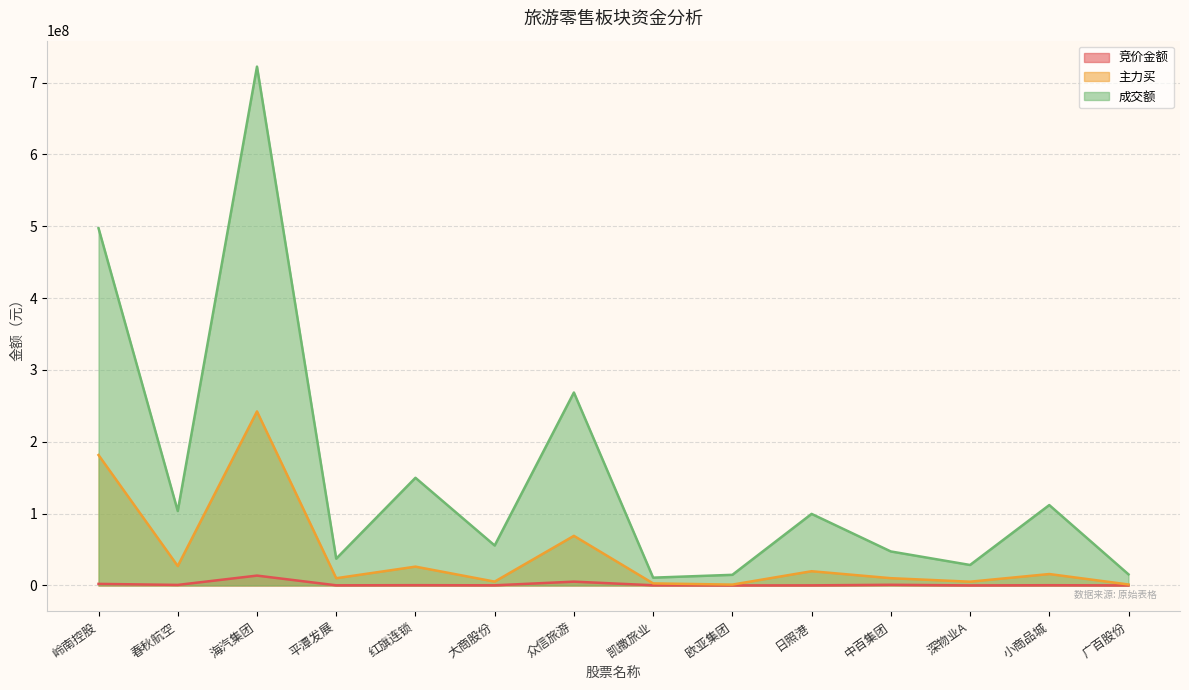

True or false: 主力买 and 竞价金额 intersect in this chart.

False